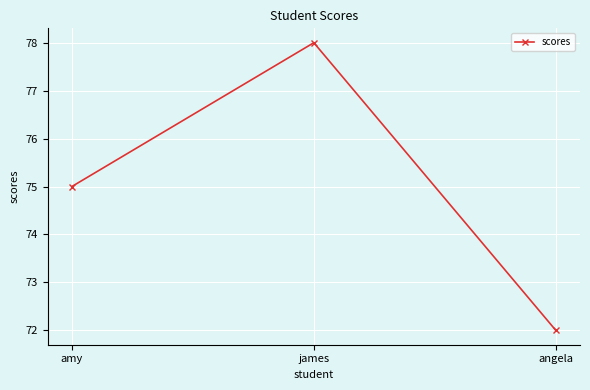

Reading left to right, list all the values displayed in this chart.

75	78	72